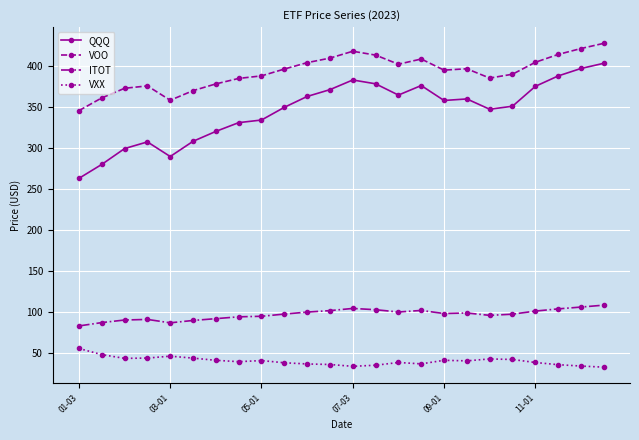

What is the smallest value displayed?

33.2